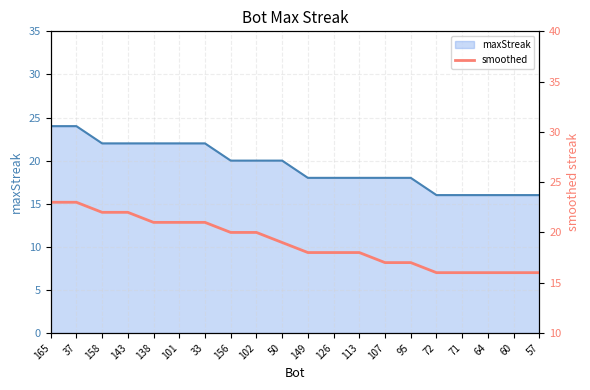

What is the ratio of the value at 158 to the value at 143?

1.0